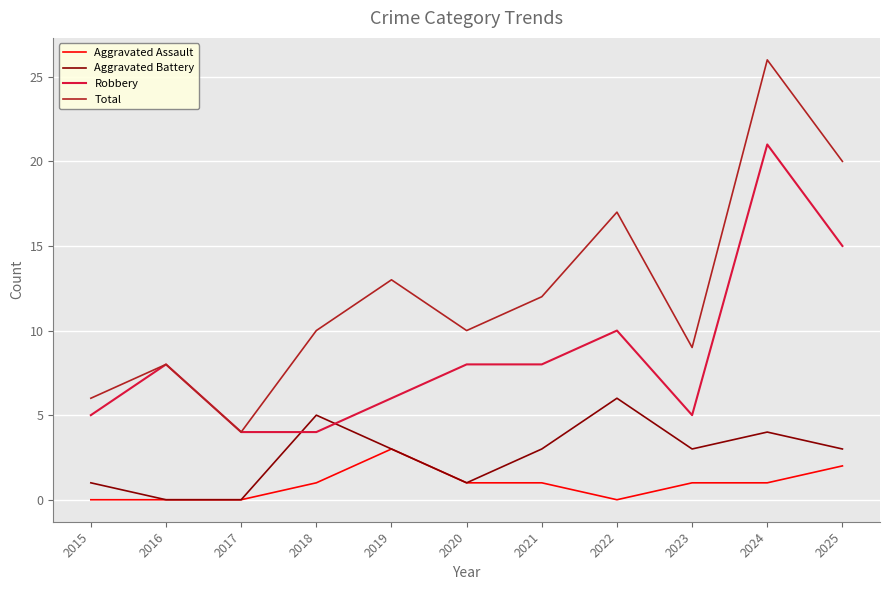

Is the value of Aggravated Assault at 2019 greater than the value of Total at 2015?

No